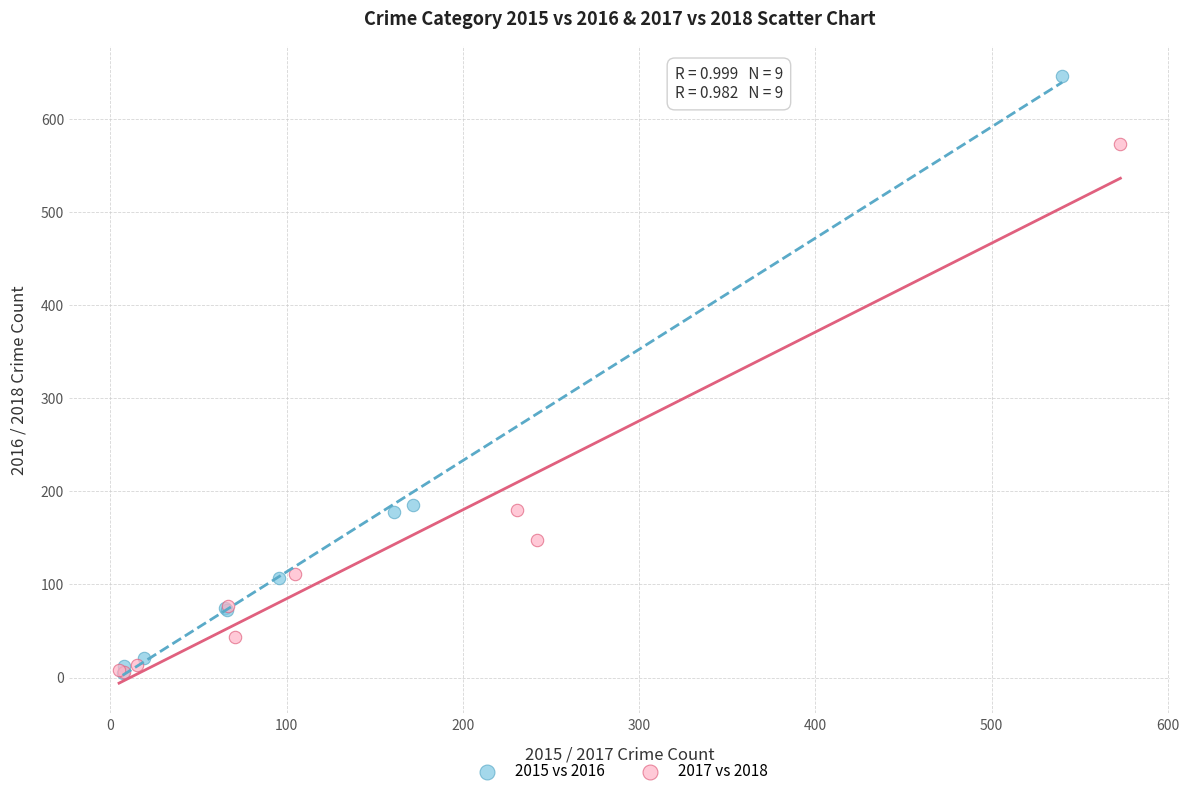

Which series has the largest Y range (max minus min)?

2015 vs 2016